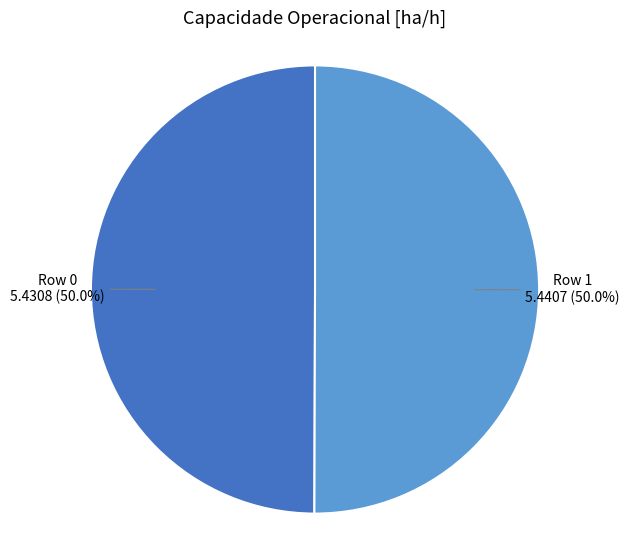

How much of the chart is everything except Row 1?

50.0%